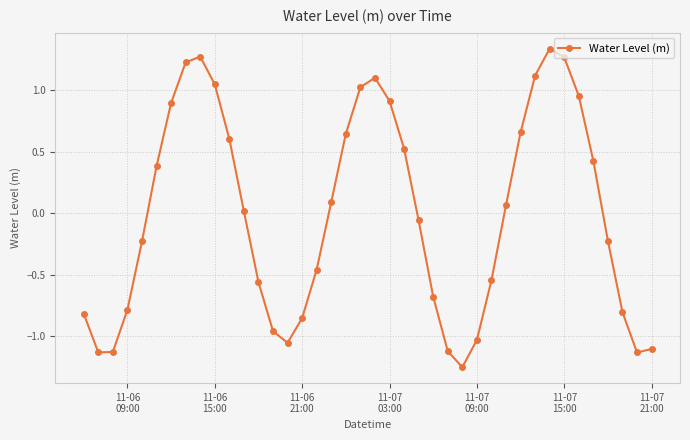

How many negative values are there?

20